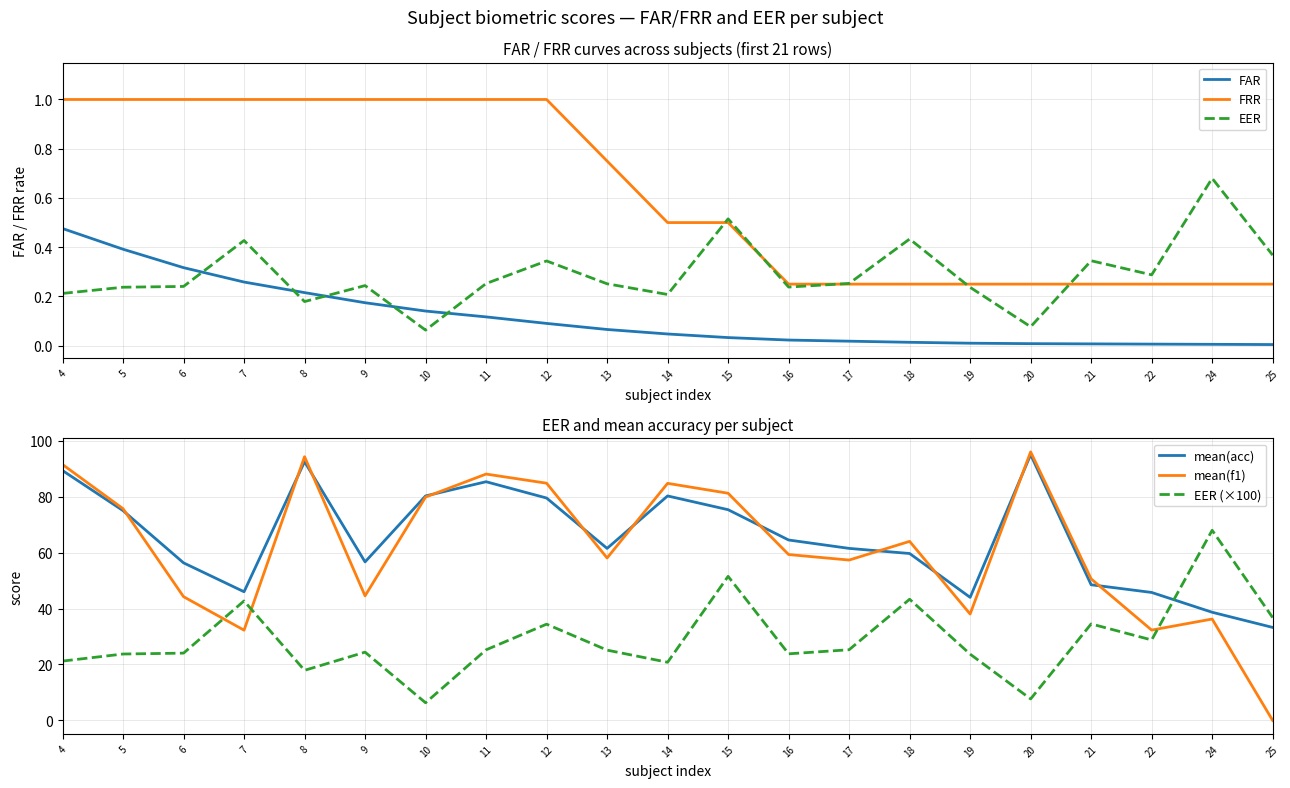

What is the difference between the maximum and minimum values in the EER (×100) series?

61.7